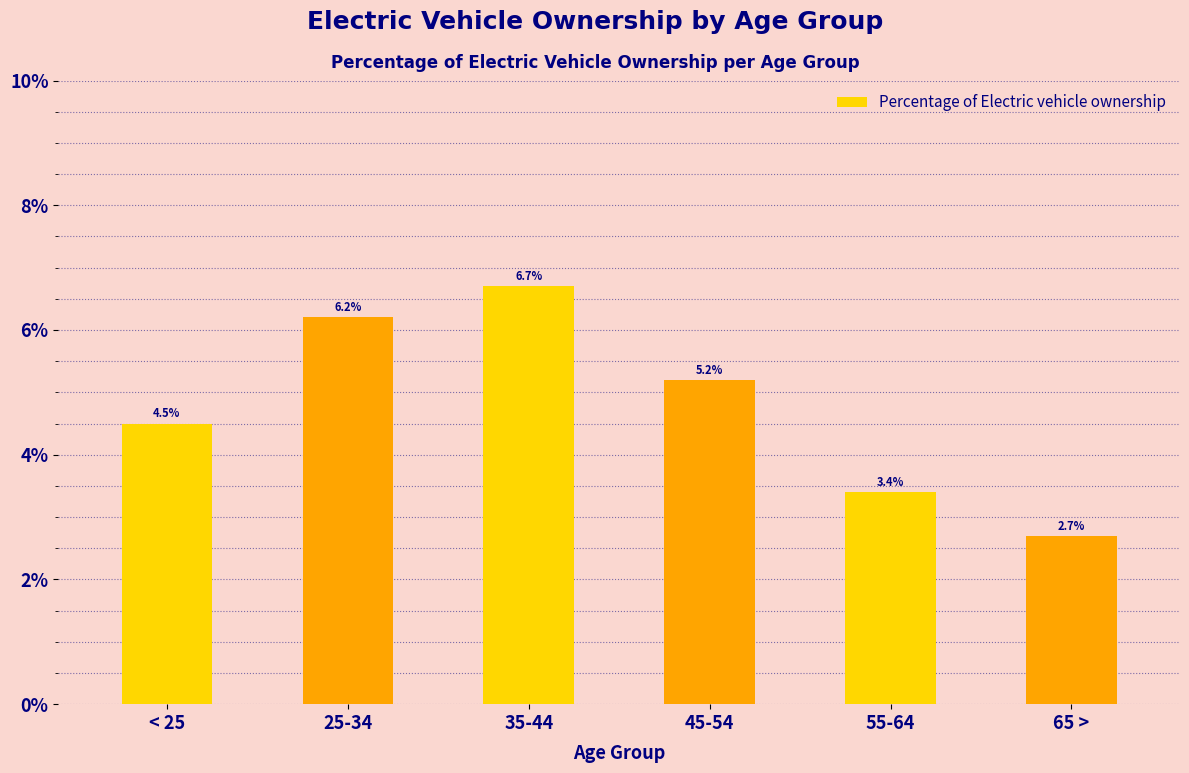

Which category has the highest value across all series?

35-44